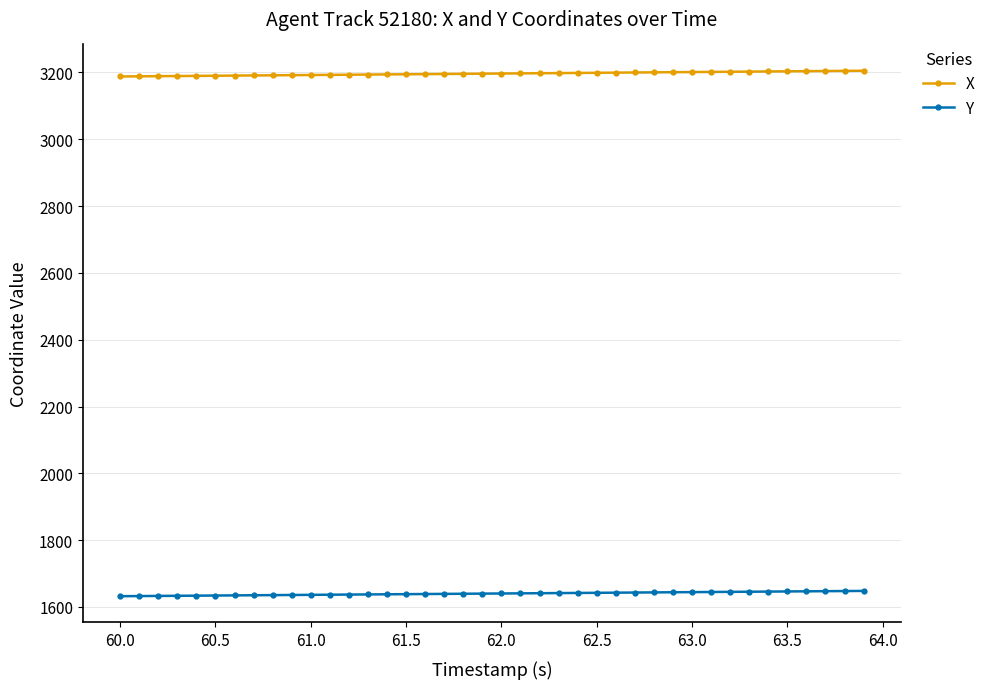

What is the average value of the X series?

3196.6